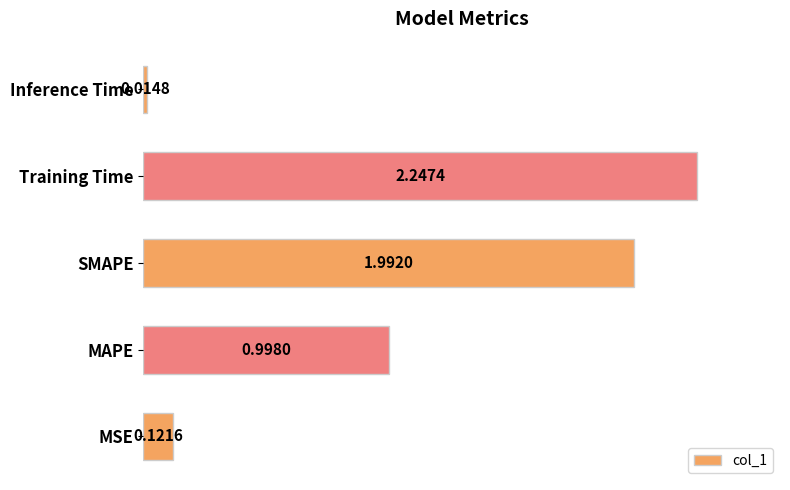

Are the bars grouped side by side (vs. stacked)?

No